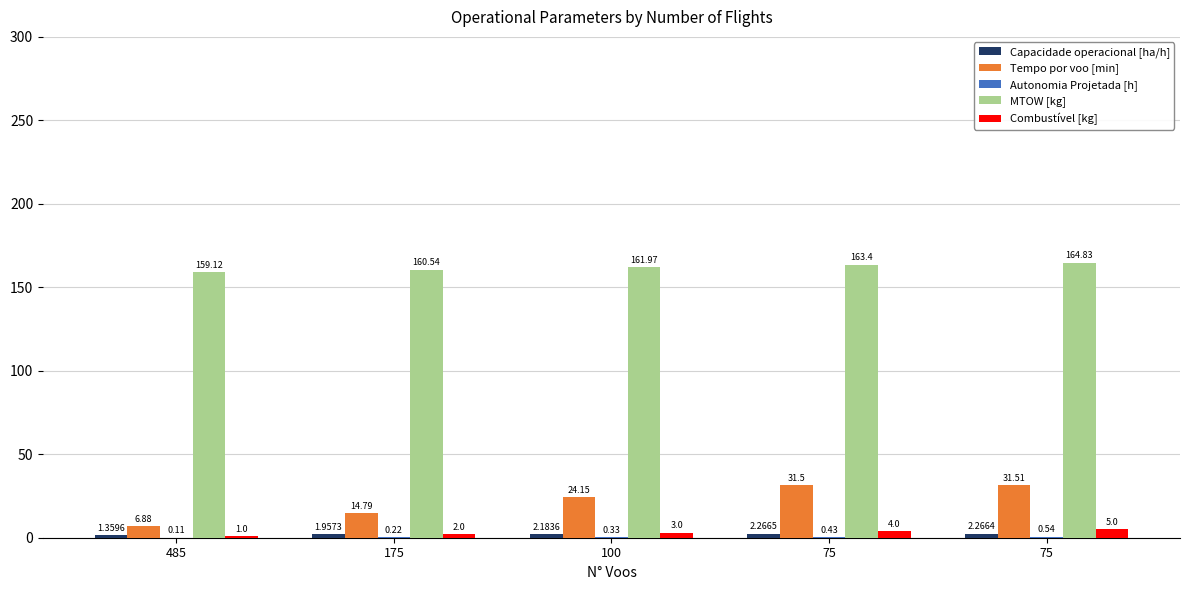

Does the chart contain stacked bars?

No